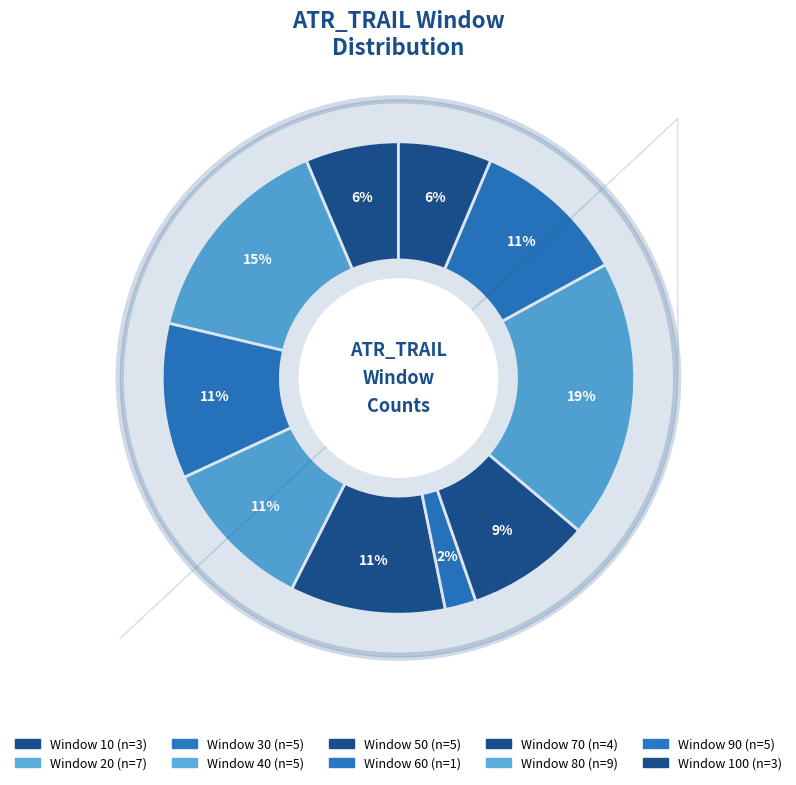

Count the number of slices in the pie.

10